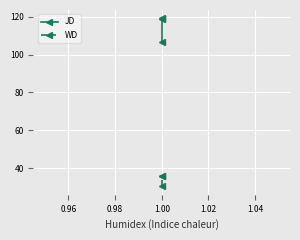

Count the number of categories in the chart.

3